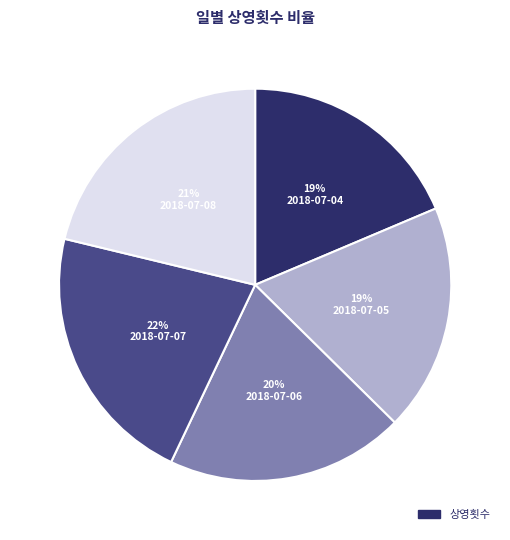

Is there any slice that represents more than half of the pie?

No